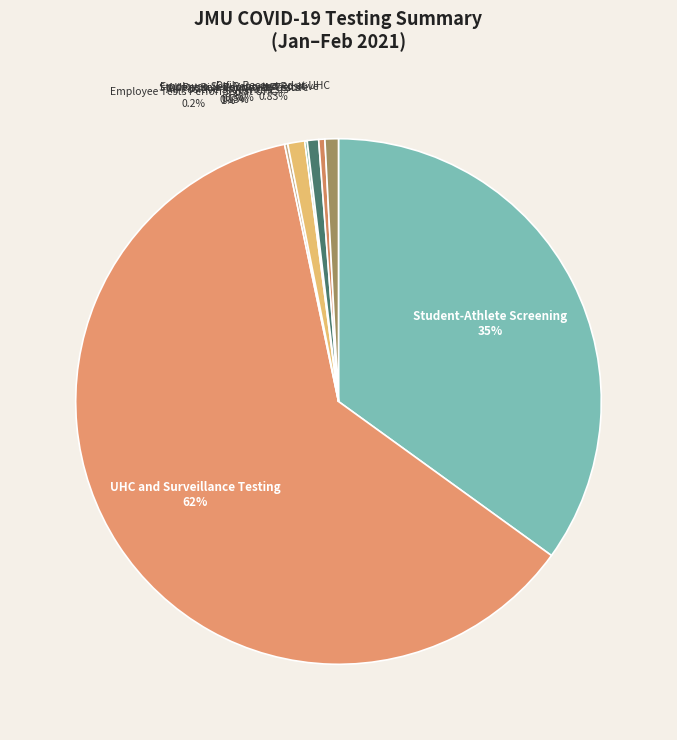

Do All Positive Student Tests and Daily Recovered at UHC together represent more than half of the pie?

No